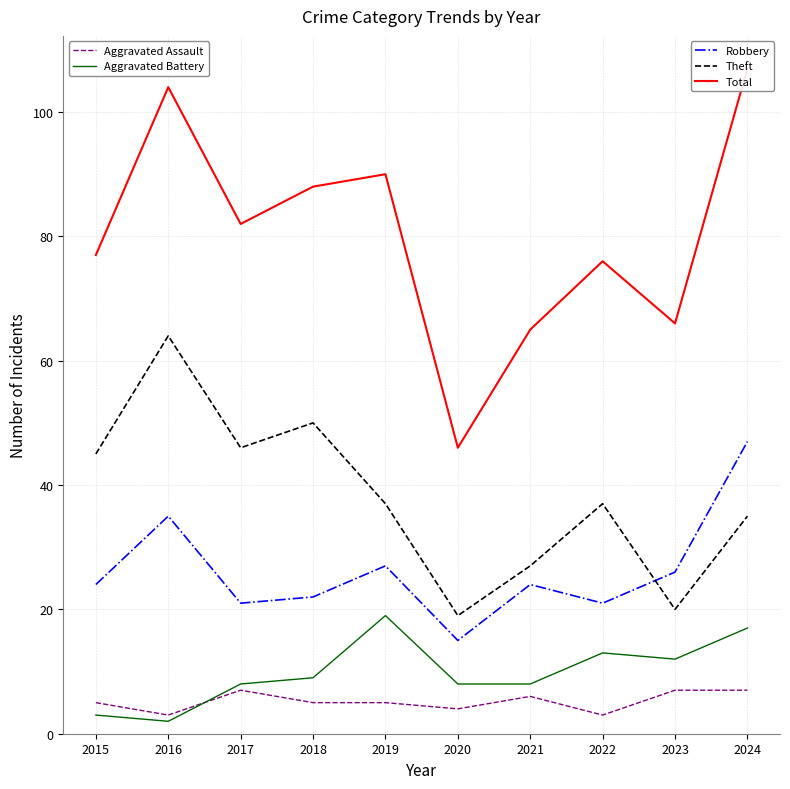

Where is the first local maximum for Theft?

2016